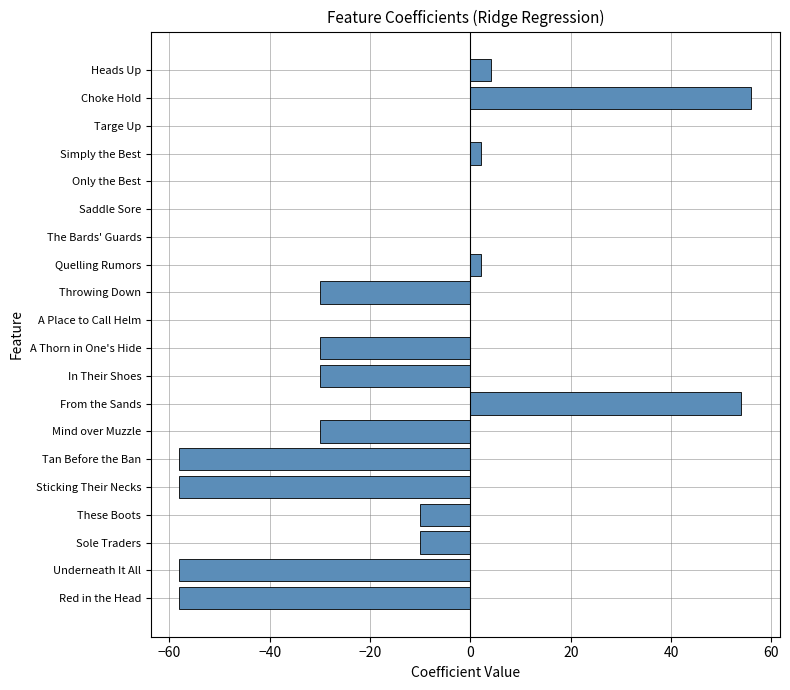

The value at These Boots is -10. True or false?

True